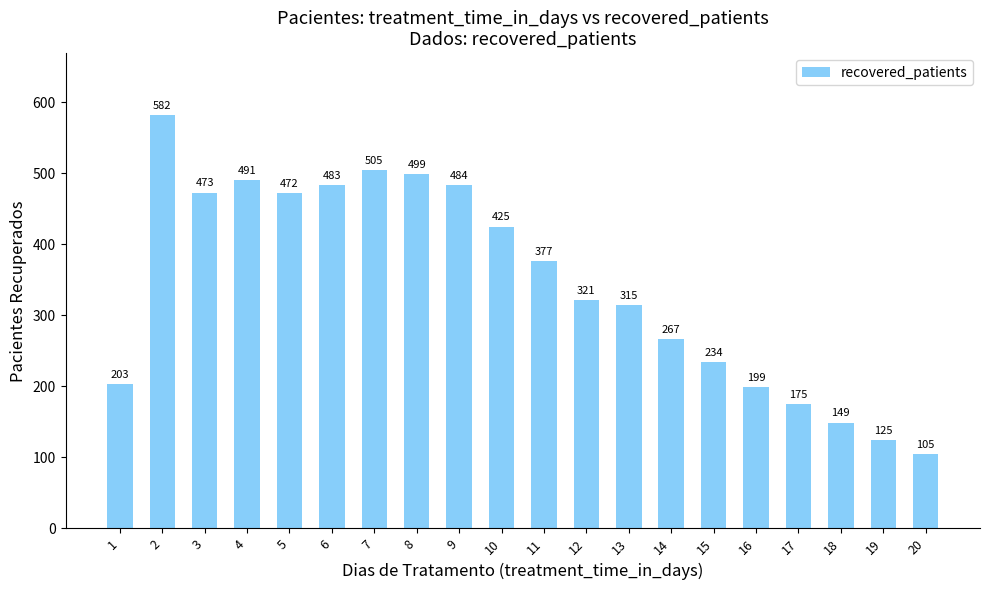

Reading left to right, extract all data points from this chart.

1=203	2=582	3=473	4=491	5=472	6=483	7=505	8=499	9=484	10=425	11=377	12=321	13=315	14=267	15=234	16=199	17=175	18=149	19=125	20=105